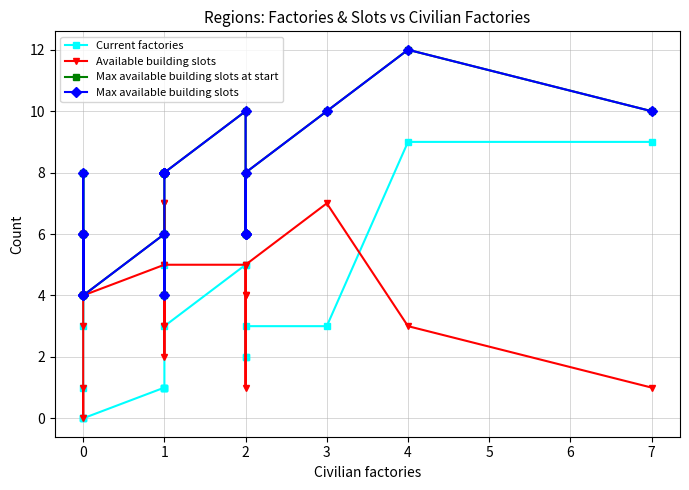

Reading left to right, extract all data points from this chart.

Current factories: 3	8	1	0	0	0	1	1	1	1	4	5	6	3	5	5	2	2	3	3	9	9
Available building slots: 1	0	3	6	6	4	5	3	7	7	4	3	2	5	5	1	4	4	5	7	3	1
Max available building slots at start: 4	8	4	6	6	4	6	4	8	8	8	8	8	8	10	6	6	6	8	10	12	10
Max available building slots: 4	8	4	6	6	4	6	4	8	8	8	8	8	8	10	6	6	6	8	10	12	10